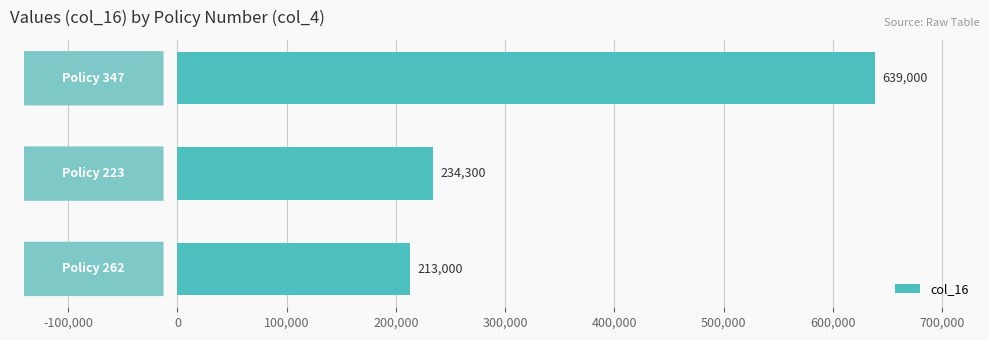

What is the average value?

362100